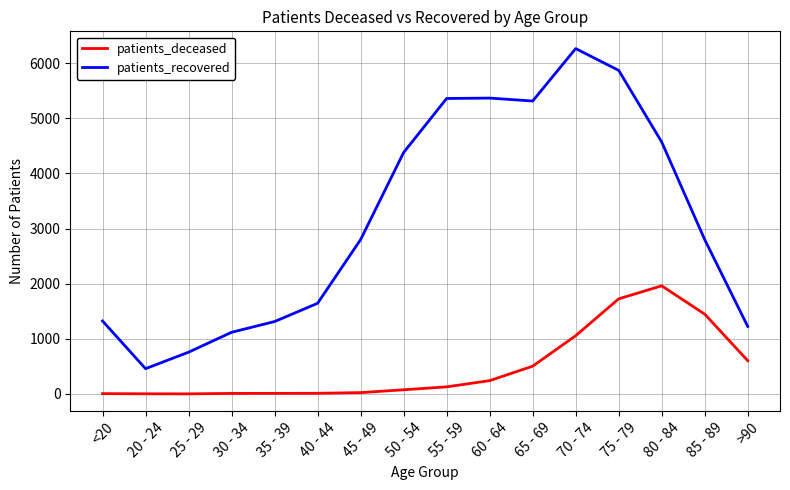

True or false: patients_deceased and patients_recovered intersect in this chart.

False